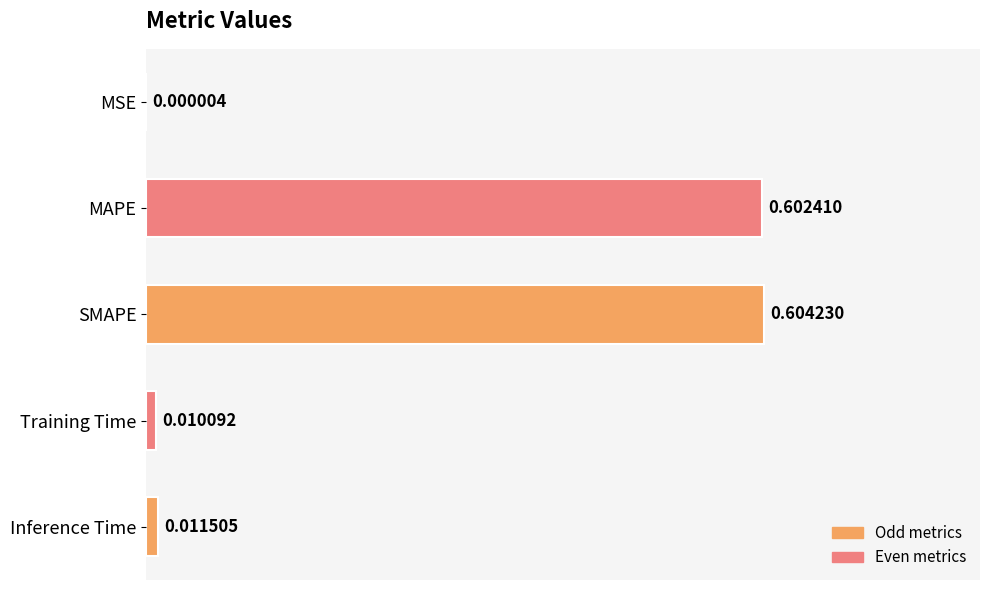

Which category has the highest value across all series?

SMAPE